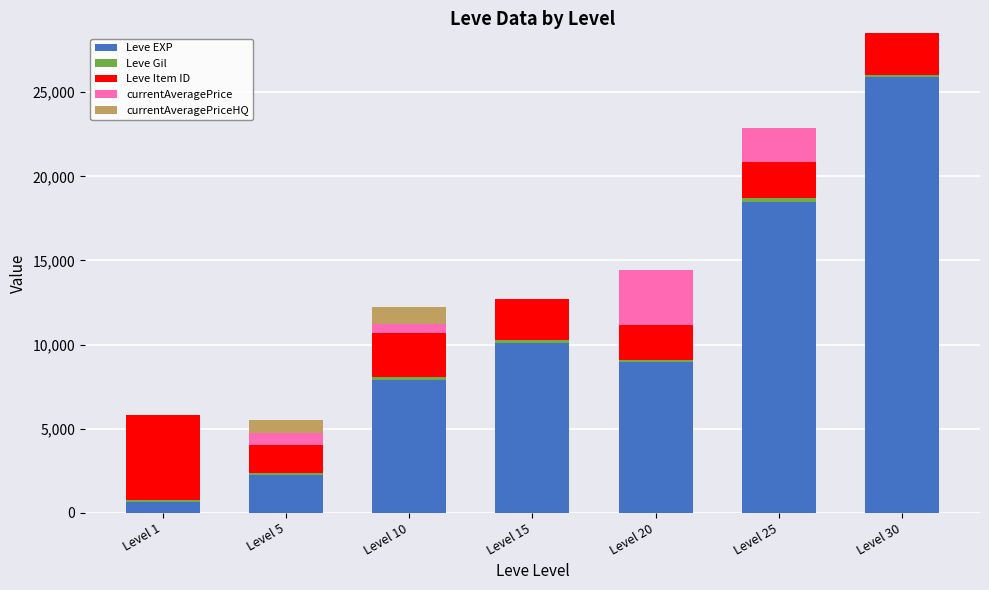

At which category is the sum across all series the highest?

Level 30